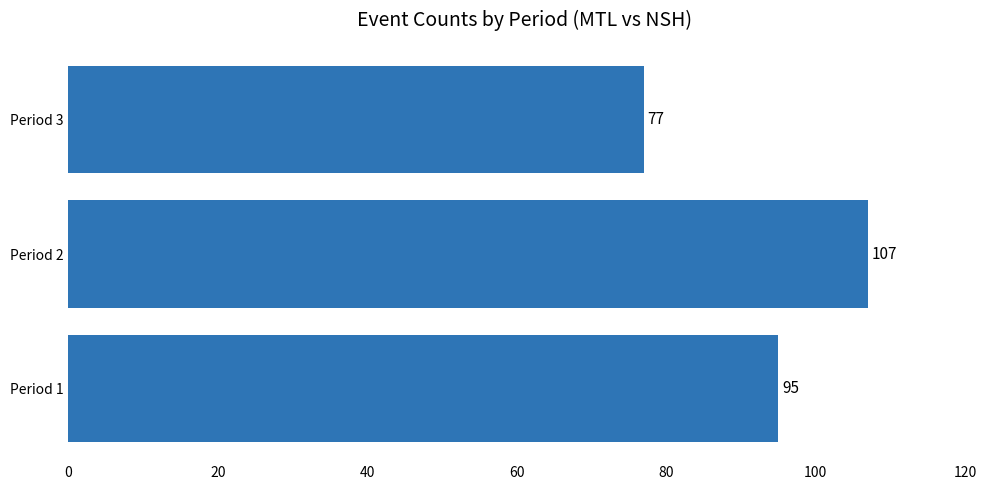

Count the number of data series in this chart.

1